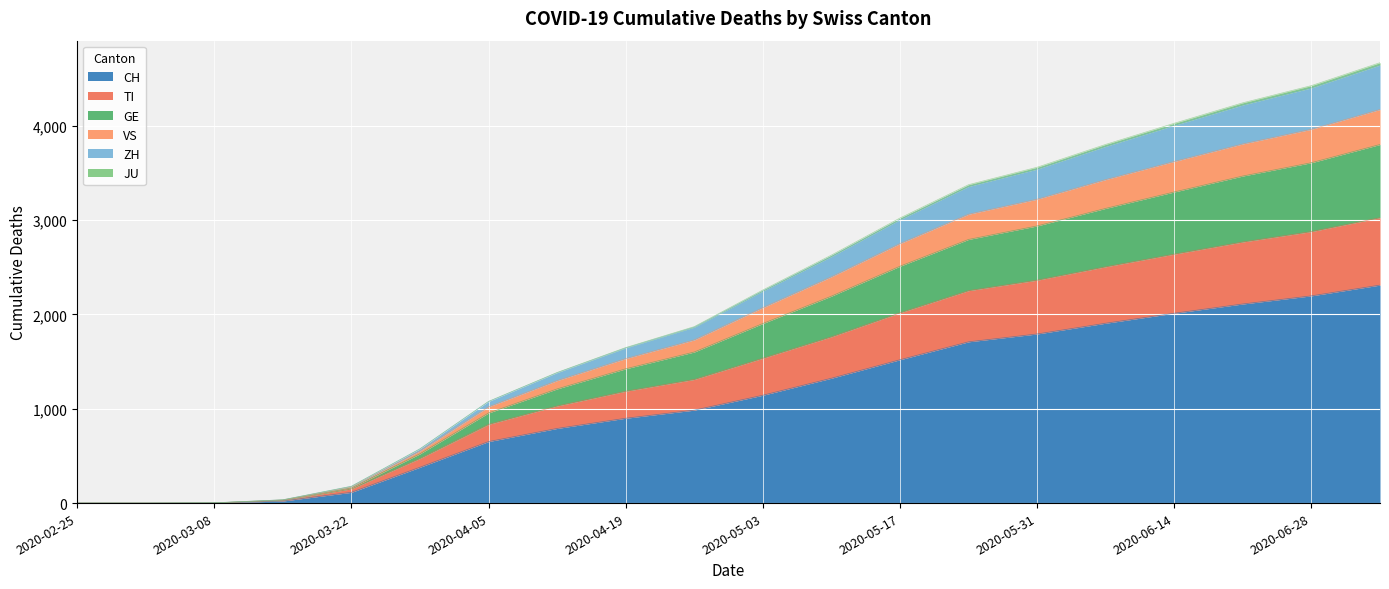

Does the chart display data point markers on the line(s)?

No